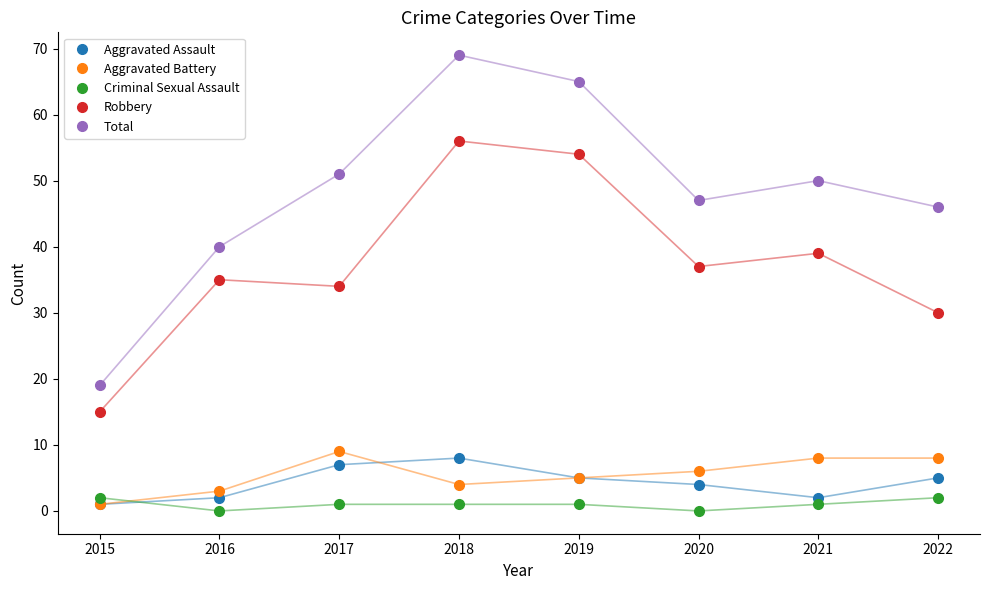

At which category does the chart reach its peak across all series?

2018